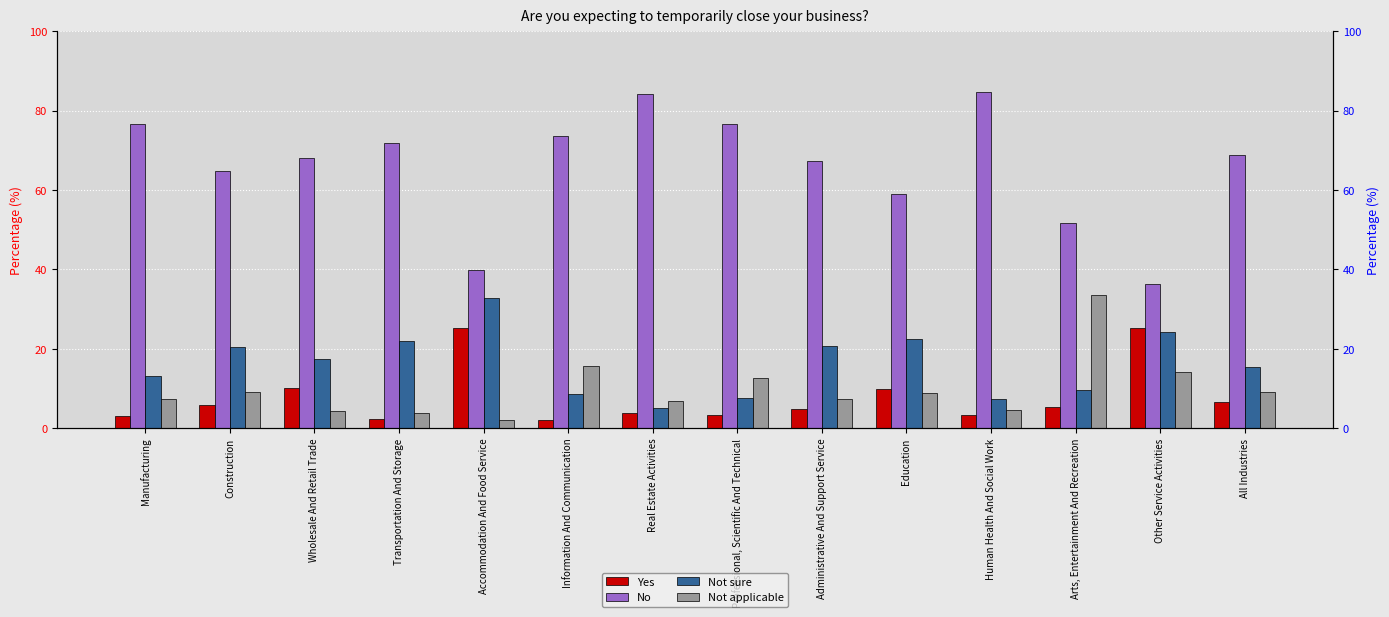

What are all the series names shown in the legend?

Yes, No, Not sure, Not applicable